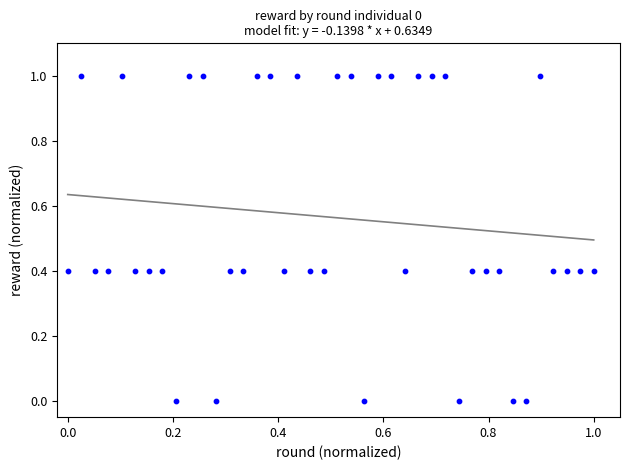

What is the range of X values (max minus min)?

1.0